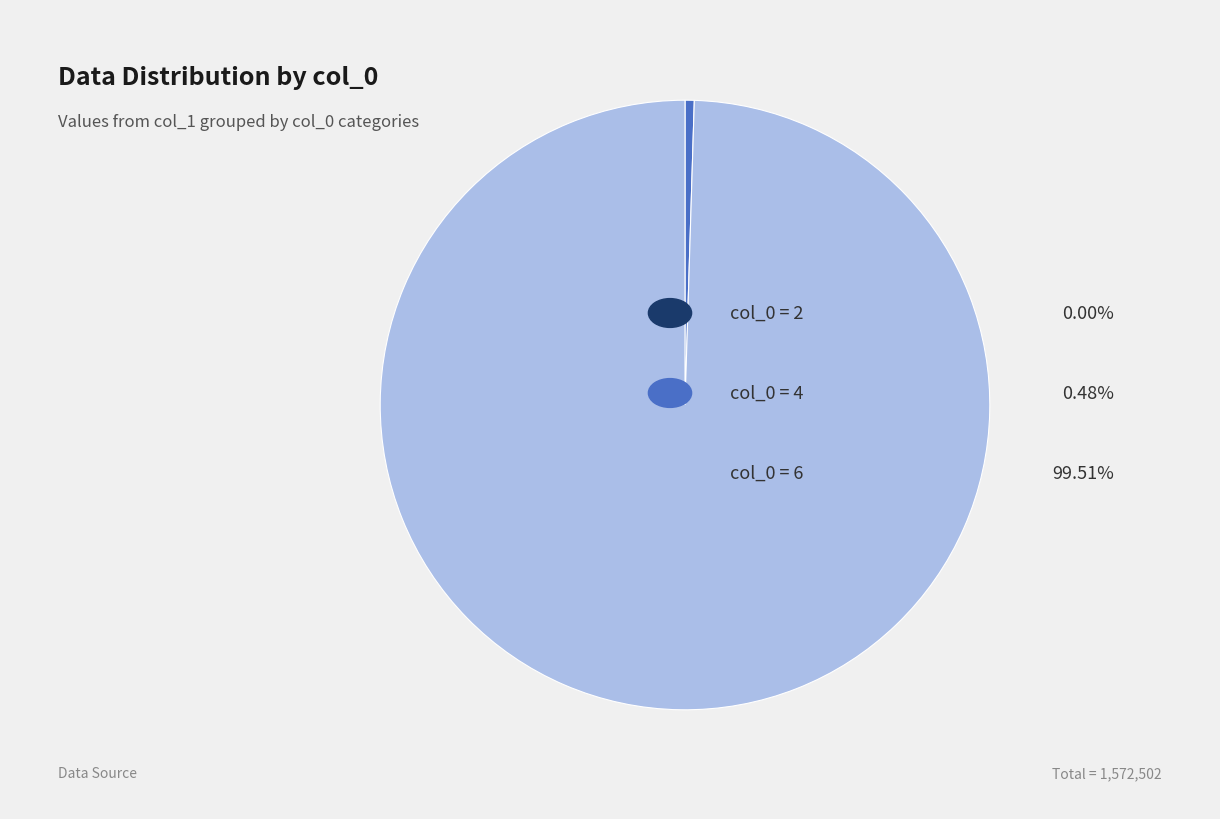

Does any single category account for the majority?

Yes